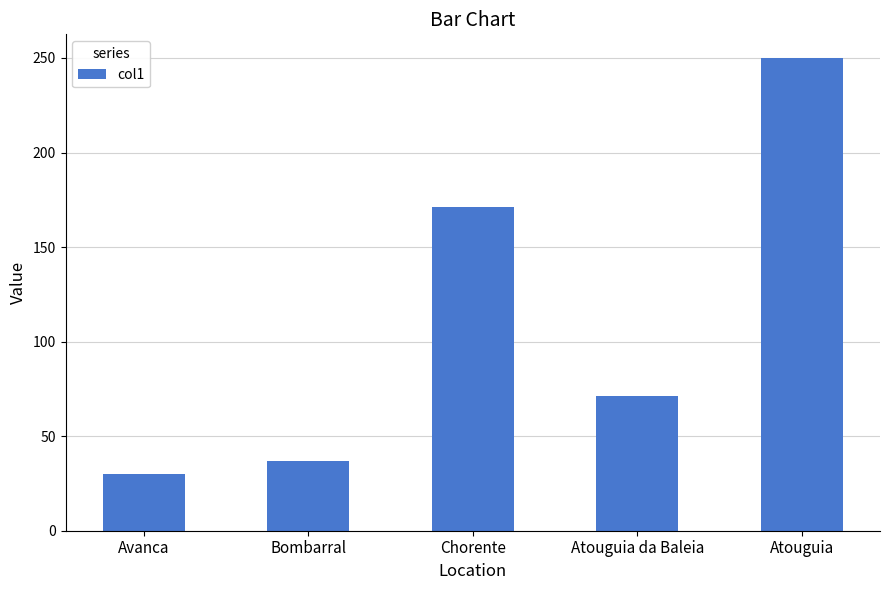

Reading left to right, transcribe all the data shown in this chart.

30	37	171	71	250